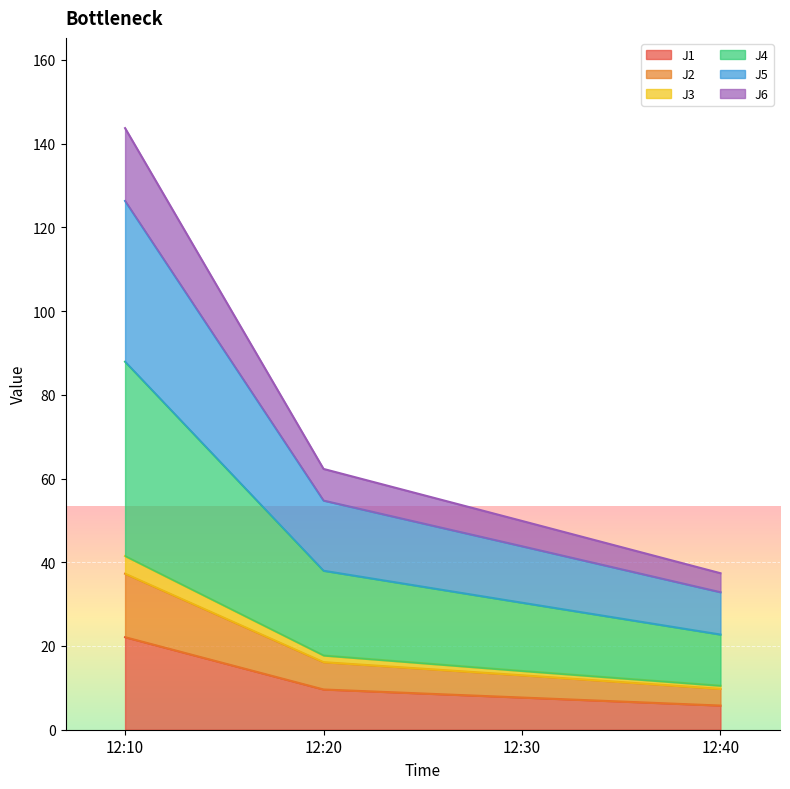

True or false: J1 has more than 0 interior local peaks.

False